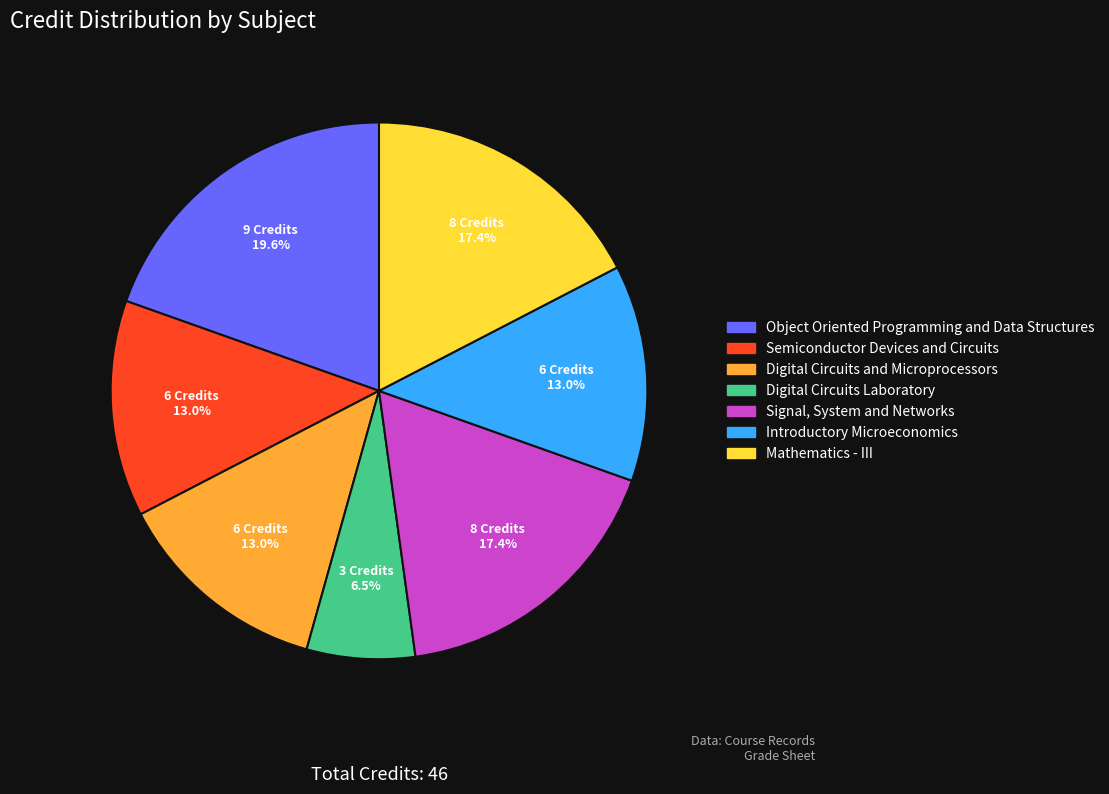

Count the number of slices in the pie.

7